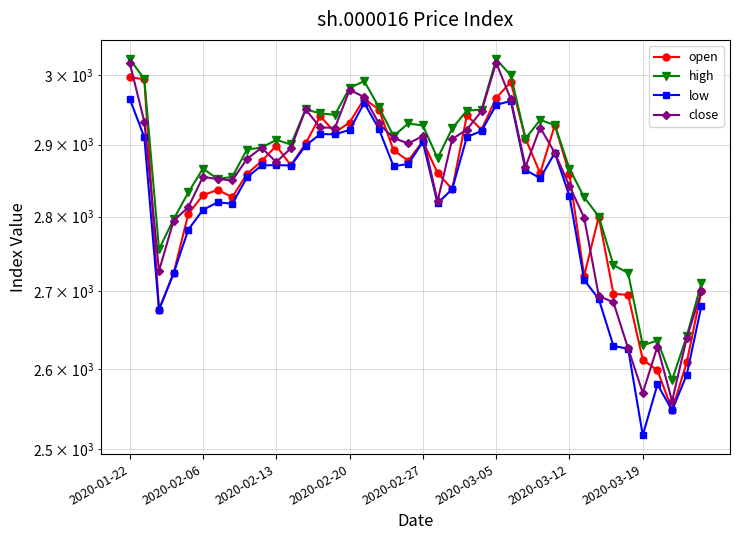

How many lines are shown in the chart?

4